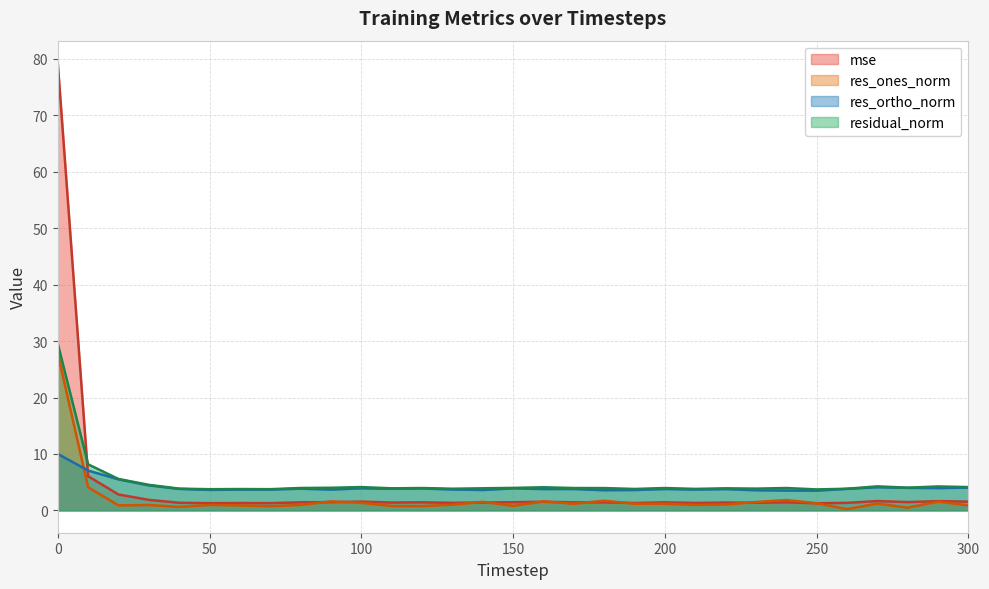

What is the sum of the mse values at 90 and 160?

3.0